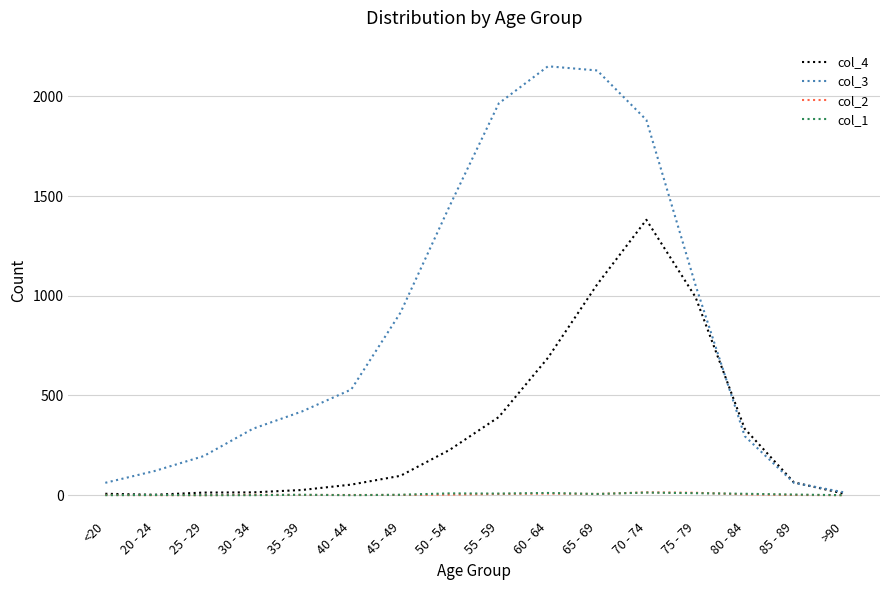

The value of col_2 at 50 - 54 is 3. True or false?

True